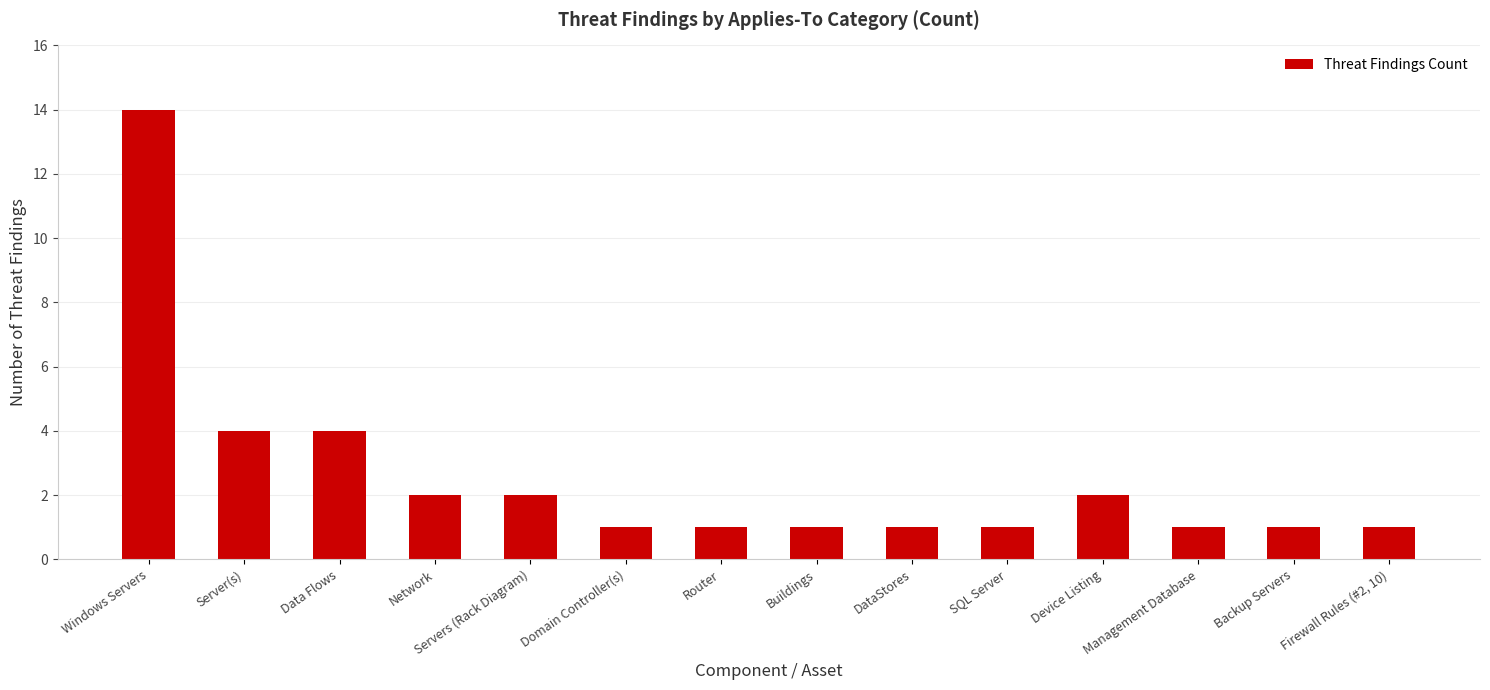

What is the change in value from Windows Servers to Servers (Rack Diagram)?

-12